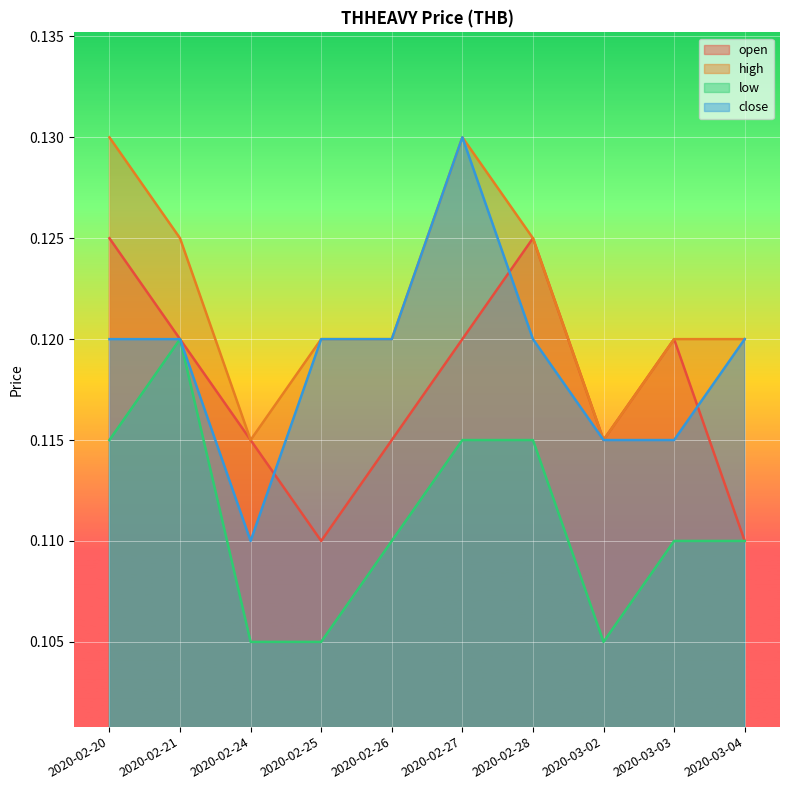

At how many categories does at least one series exceed 0?

10